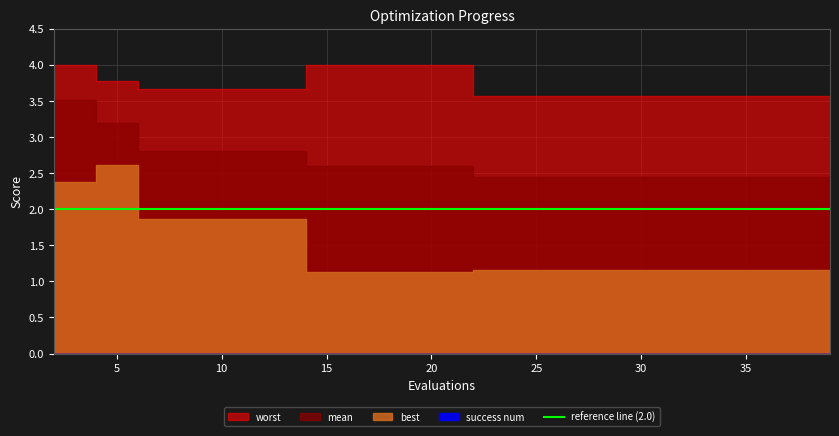

Reading left to right, what are all the values shown in this chart?

mean: 2=3.5	4=3.2	6=2.8	8=2.8	10=2.8	12=2.8	14=2.6	16=2.6	18=2.6	20=2.6	22=2.4	24=2.4	26=2.4	28=2.4	30=2.4	32=2.4	34=2.4	35=2.4	37=2.4	39=2.4
best: 2=2.4	4=2.6	6=1.9	8=1.9	10=1.9	12=1.9	14=1.1	16=1.1	18=1.1	20=1.1	22=1.2	24=1.2	26=1.2	28=1.2	30=1.2	32=1.2	34=1.2	35=1.2	37=1.2	39=1.2
worst: 2=4.0	4=3.8	6=3.7	8=3.7	10=3.7	12=3.7	14=4.0	16=4.0	18=4.0	20=4.0	22=3.6	24=3.6	26=3.6	28=3.6	30=3.6	32=3.6	34=3.6	35=3.6	37=3.6	39=3.6
success num: 2=0.0	4=0.0	6=0.0	8=0.0	10=0.0	12=0.0	14=0.0	16=0.0	18=0.0	20=0.0	22=0.0	24=0.0	26=0.0	28=0.0	30=0.0	32=0.0	34=0.0	35=0.0	37=0.0	39=0.0